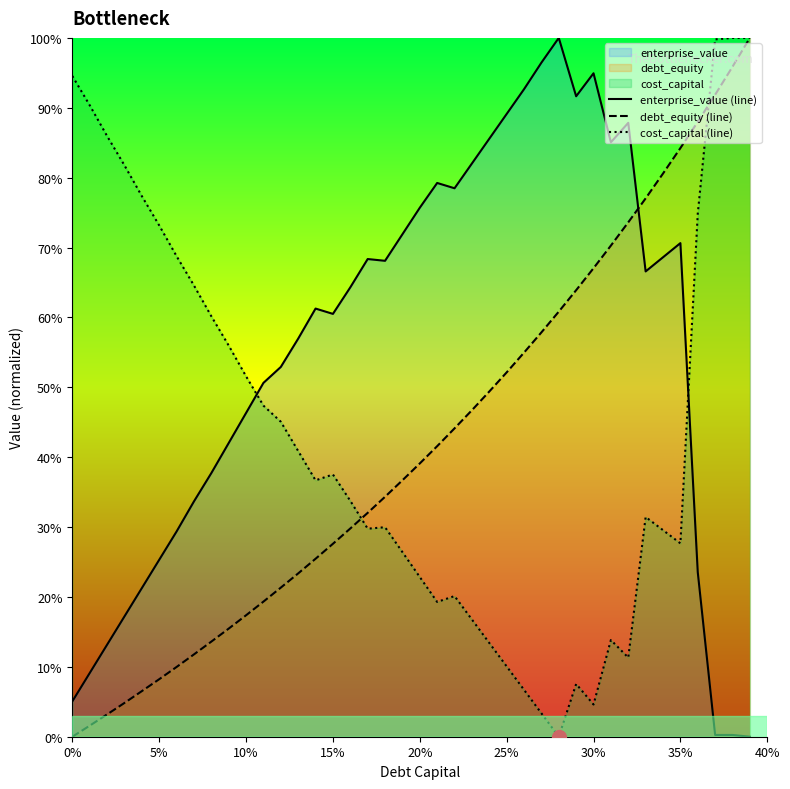

How many intersections are there between cost_capital (line) and enterprise_value (line)?

2